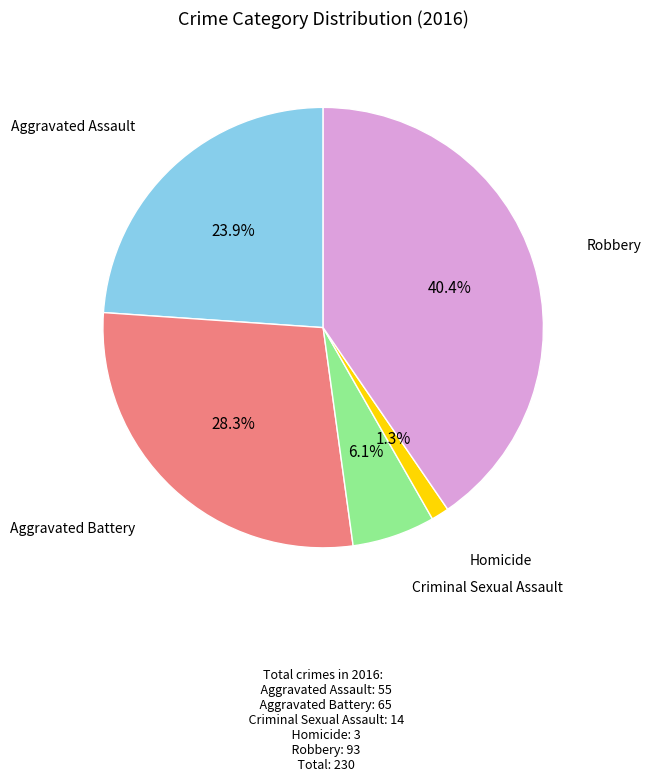

Is there a majority slice in this chart?

No